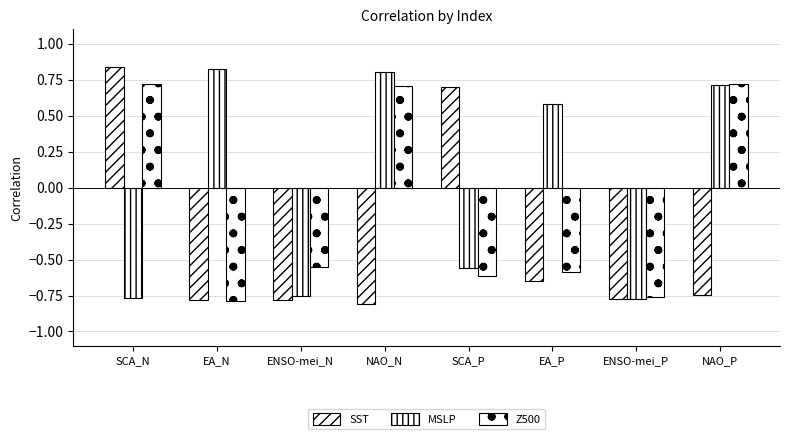

Reading left to right, what are all the values shown in this chart?

SST: SCA_N=0.8	EA_N=-0.8	ENSO-mei_N=-0.8	NAO_N=-0.8	SCA_P=0.7	EA_P=-0.6	ENSO-mei_P=-0.8	NAO_P=-0.7
MSLP: SCA_N=-0.8	EA_N=0.8	ENSO-mei_N=-0.8	NAO_N=0.8	SCA_P=-0.6	EA_P=0.6	ENSO-mei_P=-0.8	NAO_P=0.7
Z500: SCA_N=0.7	EA_N=-0.8	ENSO-mei_N=-0.6	NAO_N=0.7	SCA_P=-0.6	EA_P=-0.6	ENSO-mei_P=-0.8	NAO_P=0.7